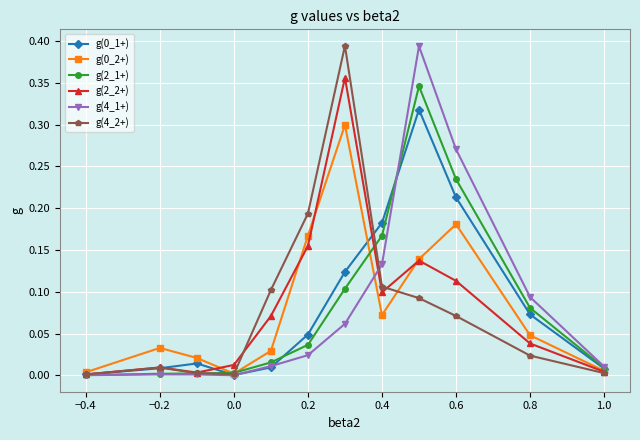

How many interior local peaks does the g(4_2+) series have?

2